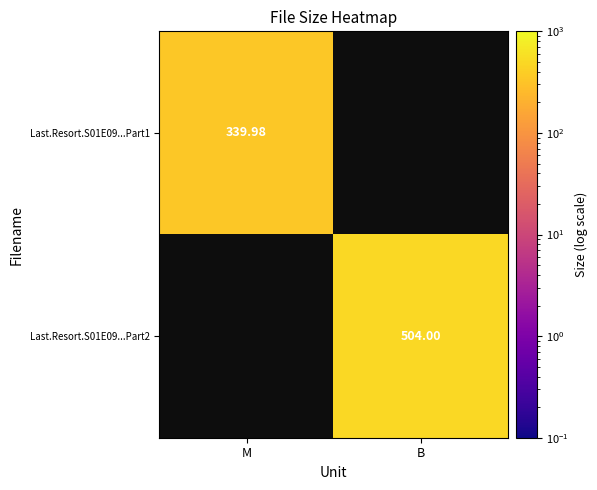

At which label does Last.Resort.S01E09...Part1 reach its minimum?

M